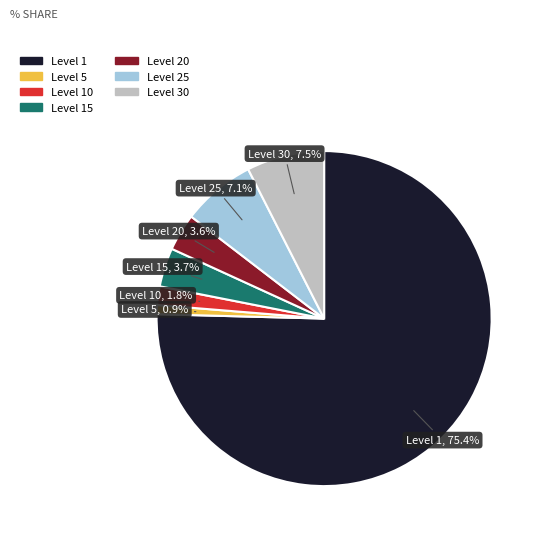

Is there a majority slice in this chart?

Yes